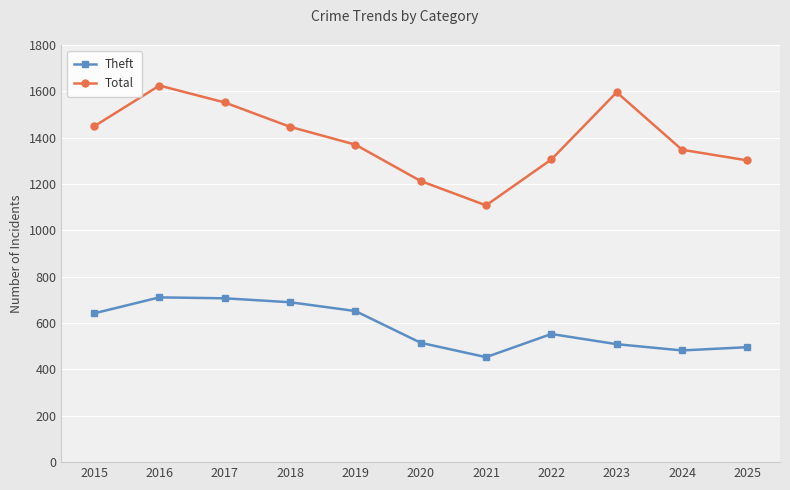

The Theft series shows 496 at 2025. True or false?

True